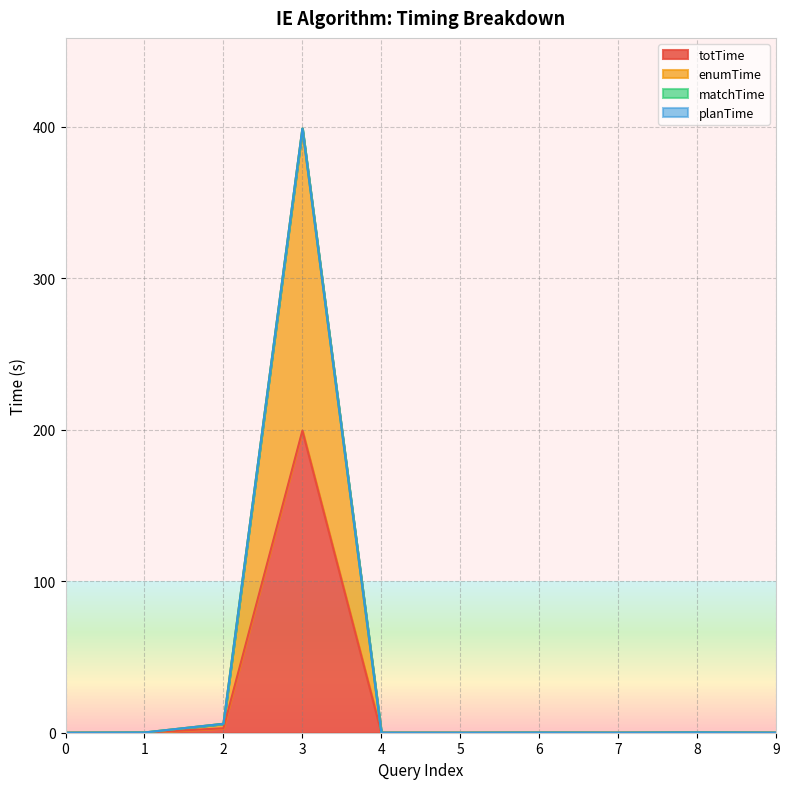

The value of enumTime at 2 is 5.9. True or false?

True